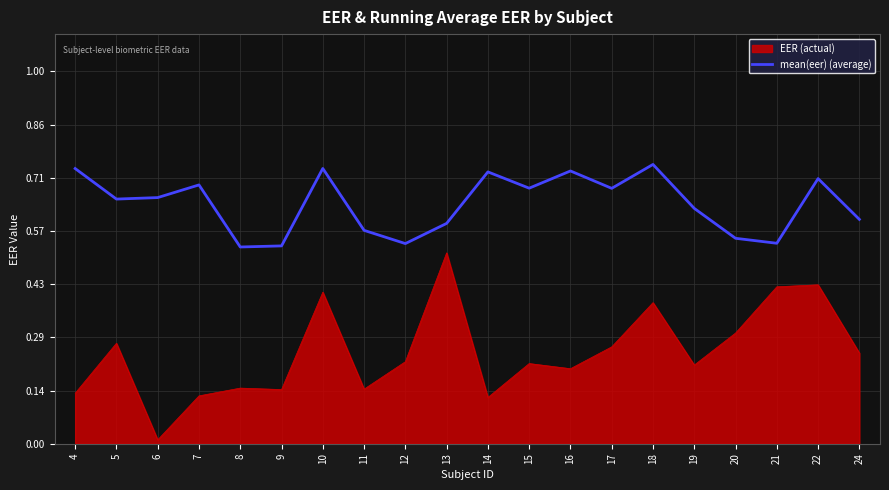

Is it true that EER (actual) equals 0.2 at 24?

True